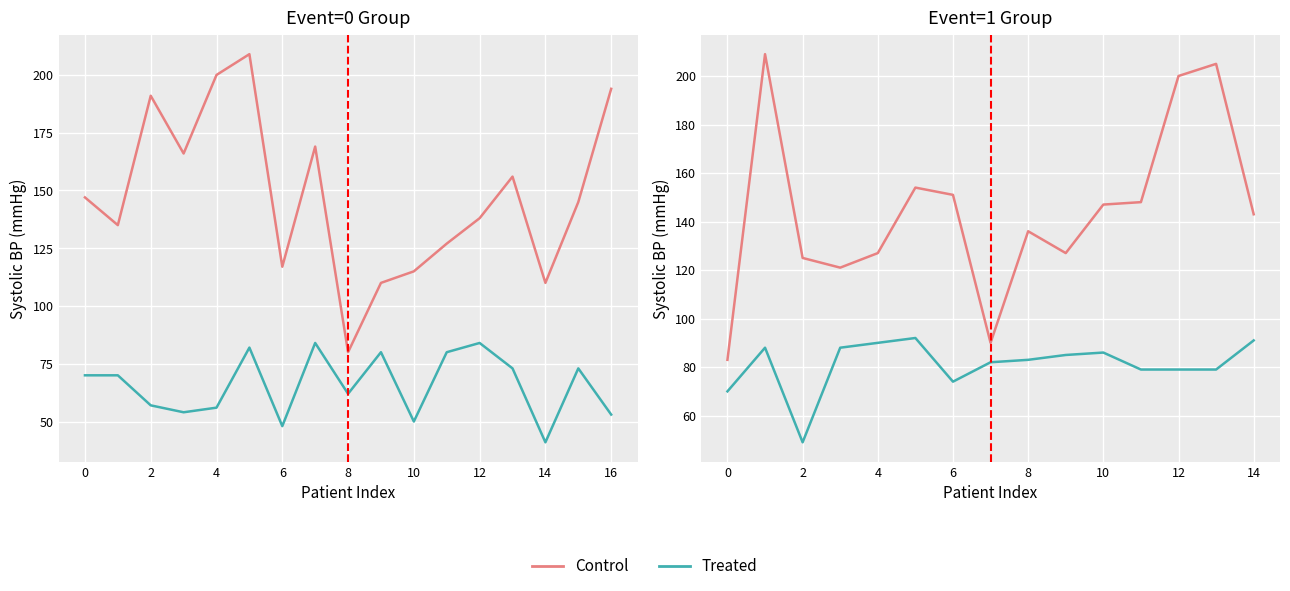

Which series has the largest range (max minus min)?

Control